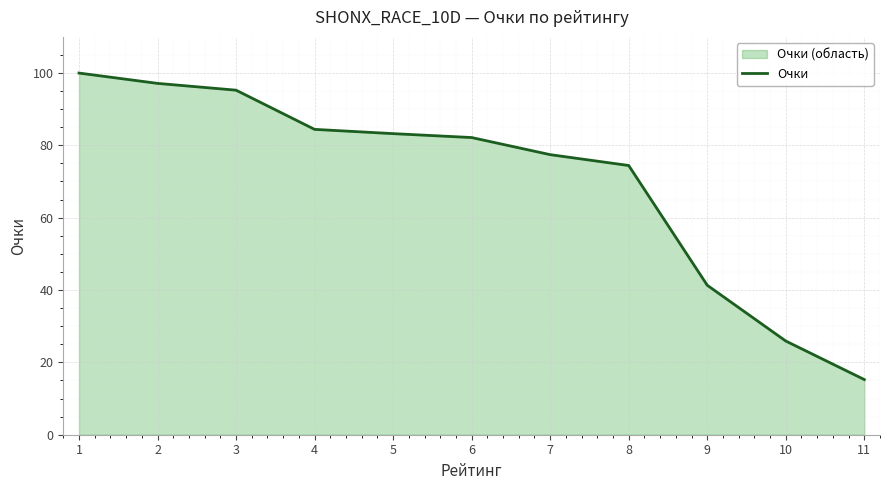

What is the difference between the maximum and second lowest values?

74.0